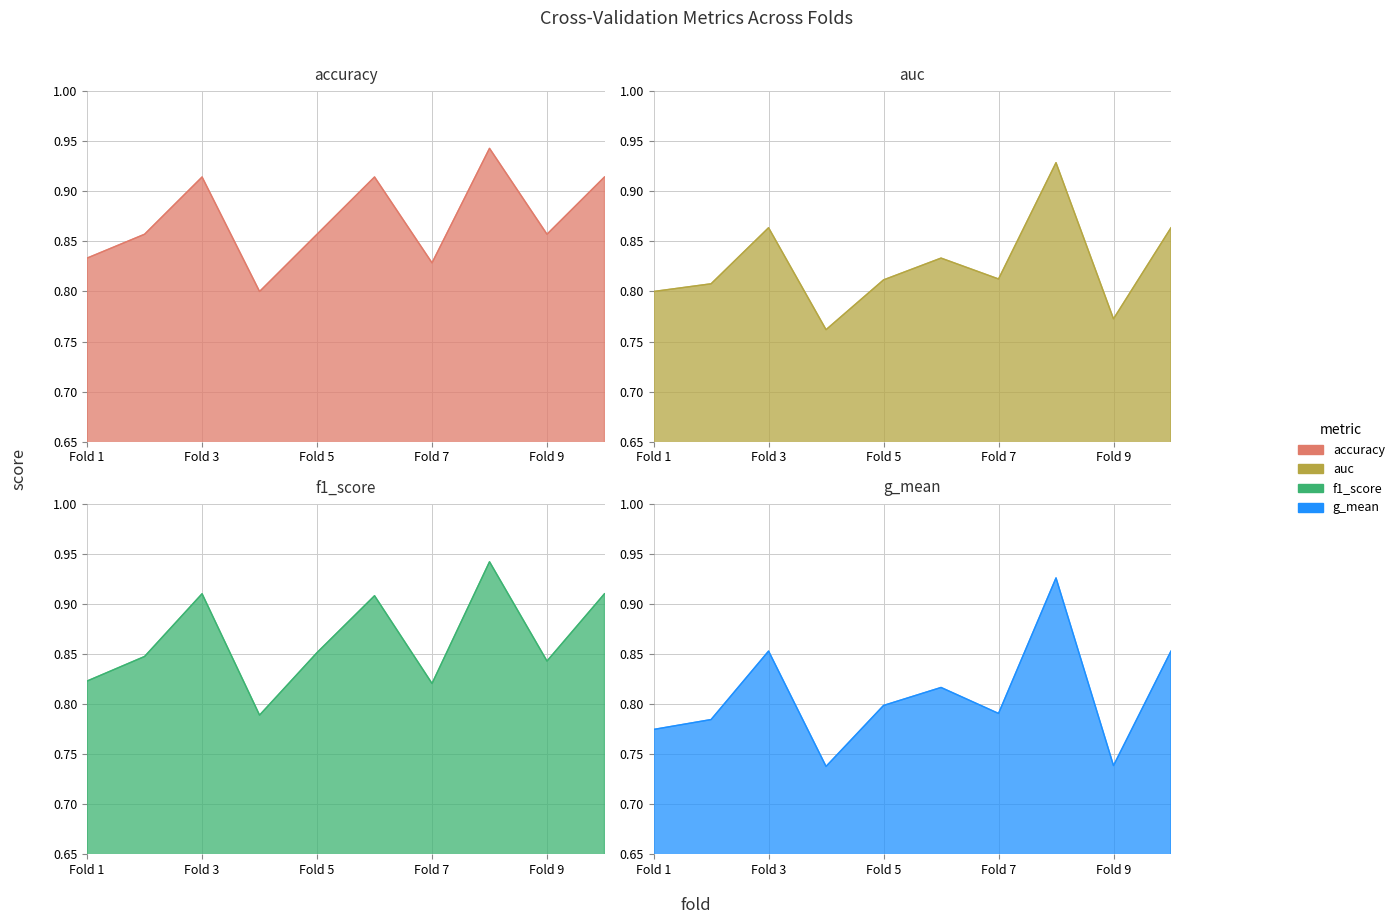

Where is the first local minimum for accuracy?

4